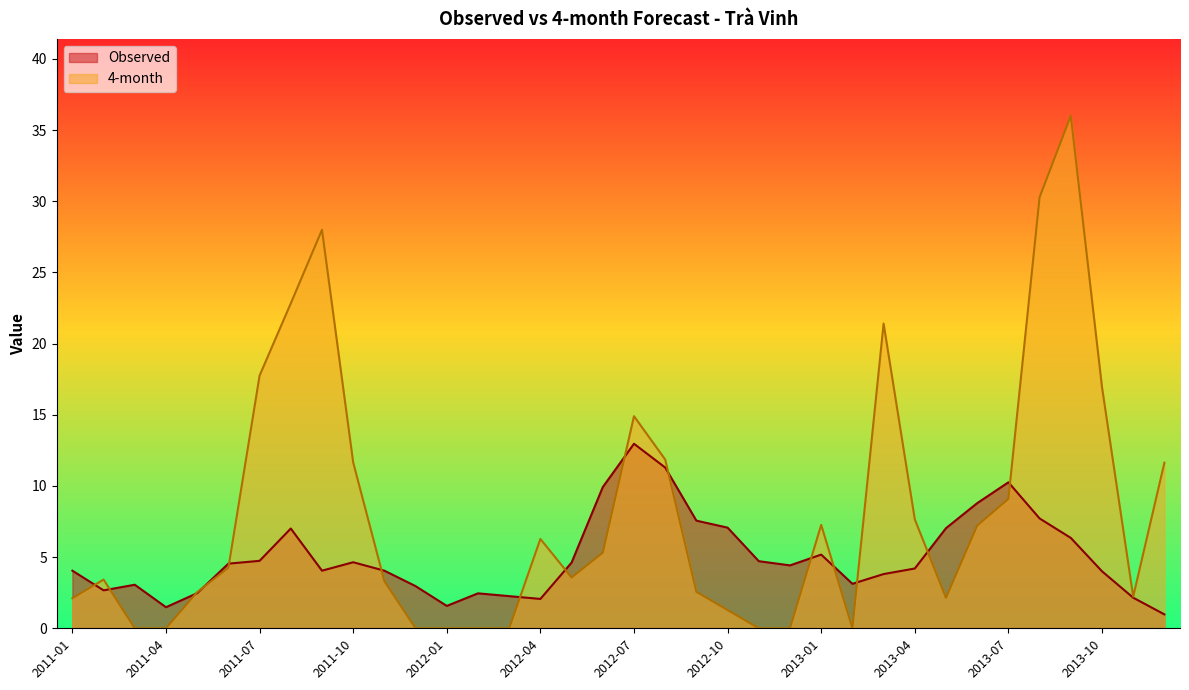

What is the difference between the Observed values at 2013-02 and 2011-05?

0.7